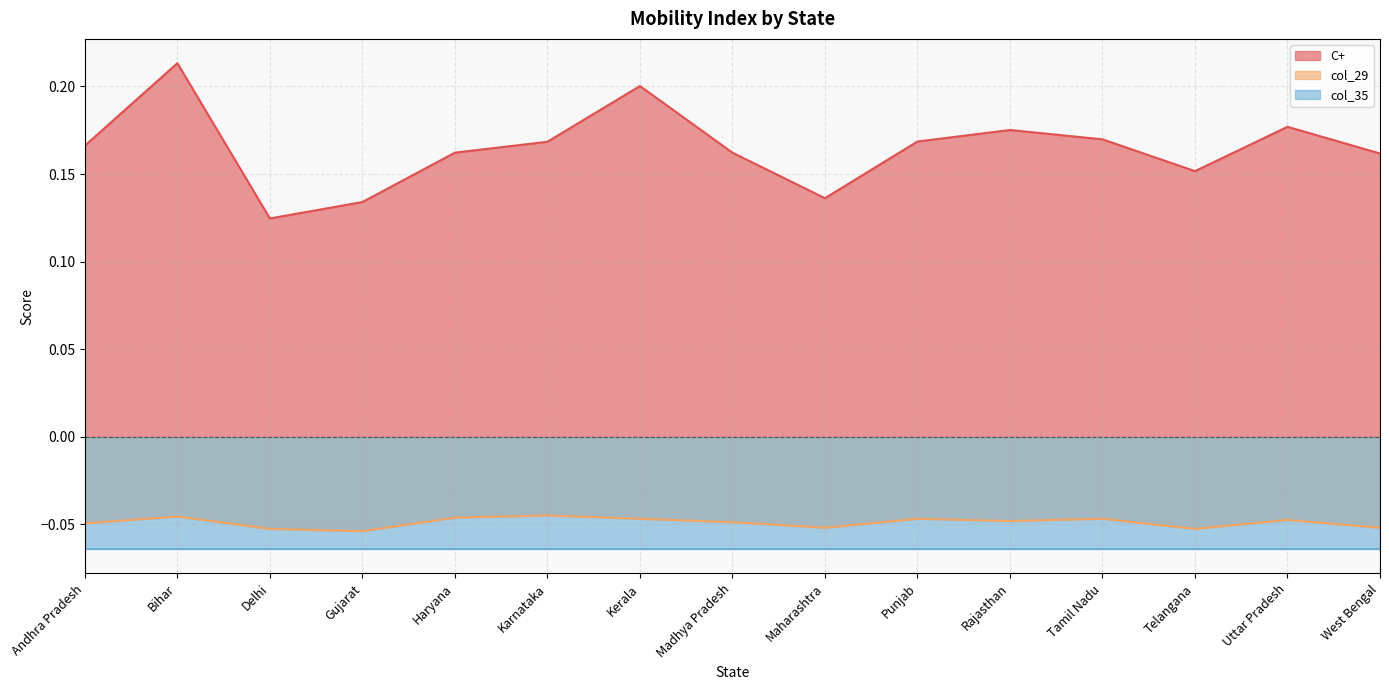

True or false: C+ and col_29 intersect in this chart.

False